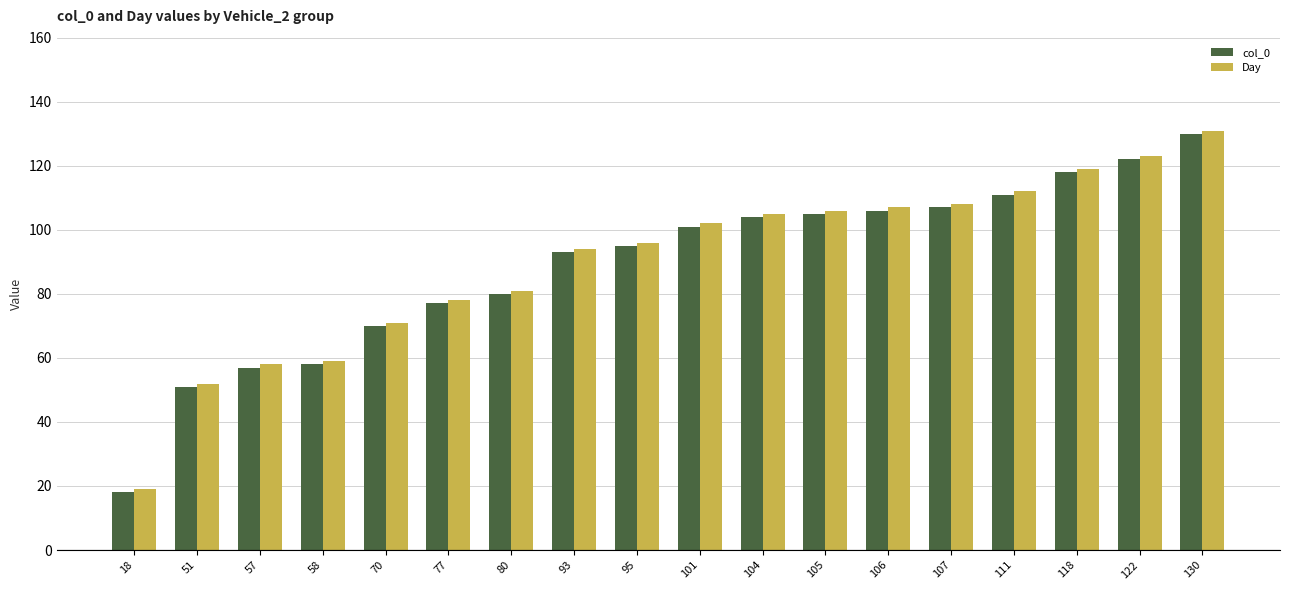

What is the minimum value for Day?

19